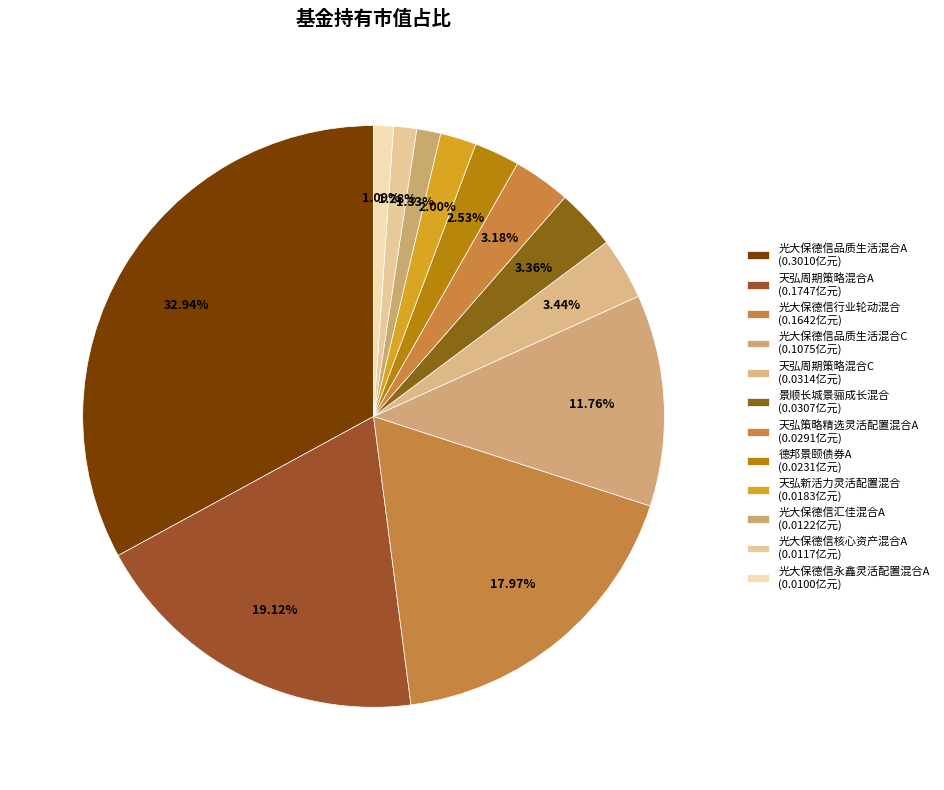

How many slices are in this pie chart?

12